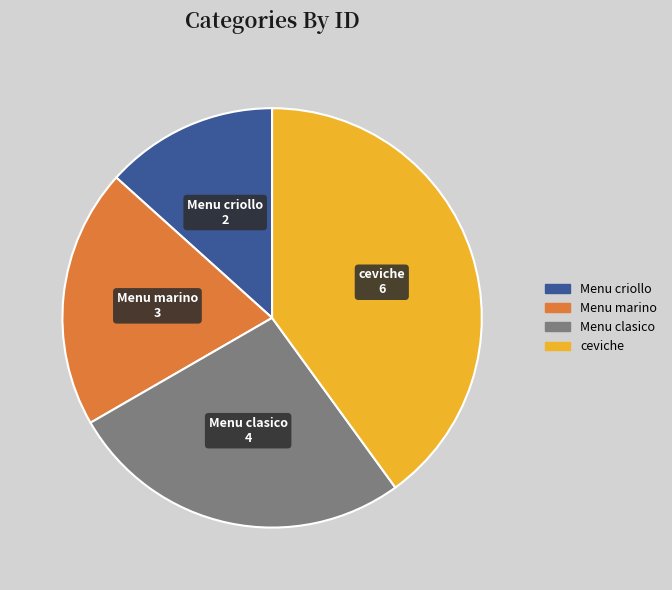

Rank the categories by value from lowest to highest.

Menu criollo, Menu marino, Menu clasico, ceviche